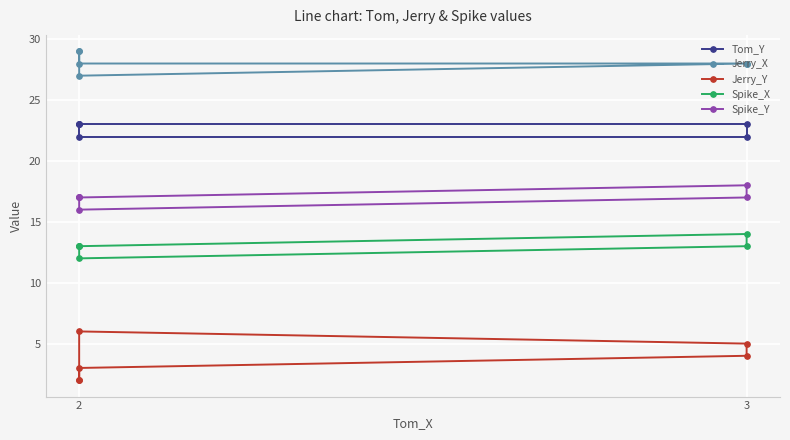

List the series in order of their peak value, highest first.

Jerry_X, Tom_Y, Spike_Y, Spike_X, Jerry_Y